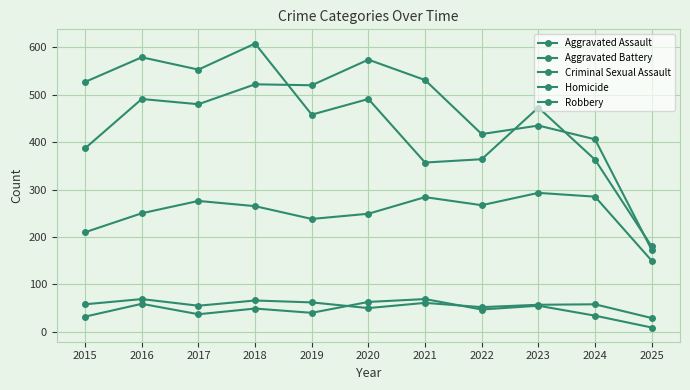

How many data points in Robbery are less than 473?

5